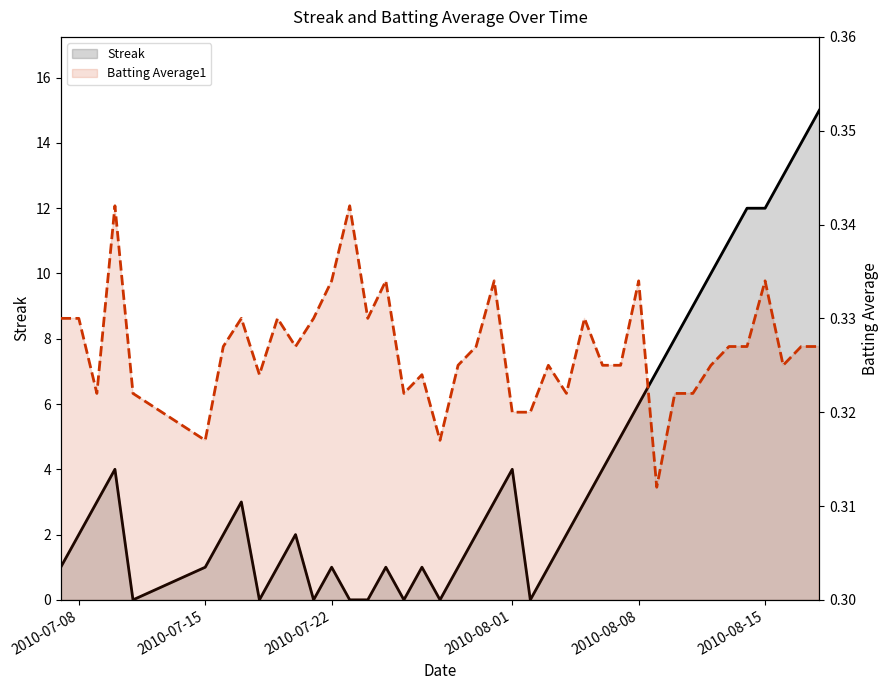

True or false: Batting Average1 and Streak cross at least once.

True